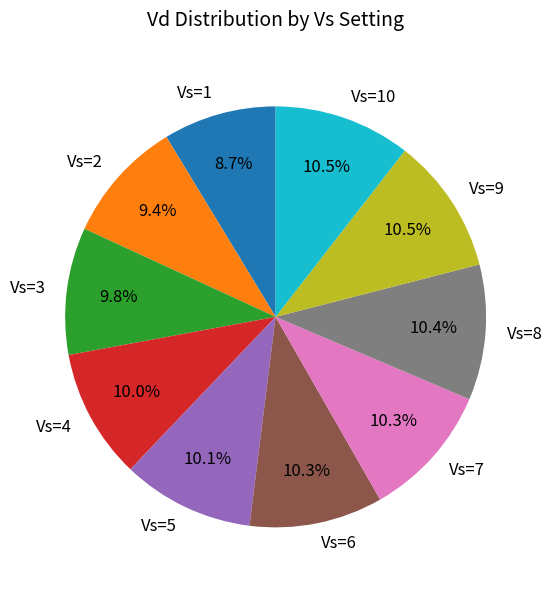

How many slices are in this pie chart?

10